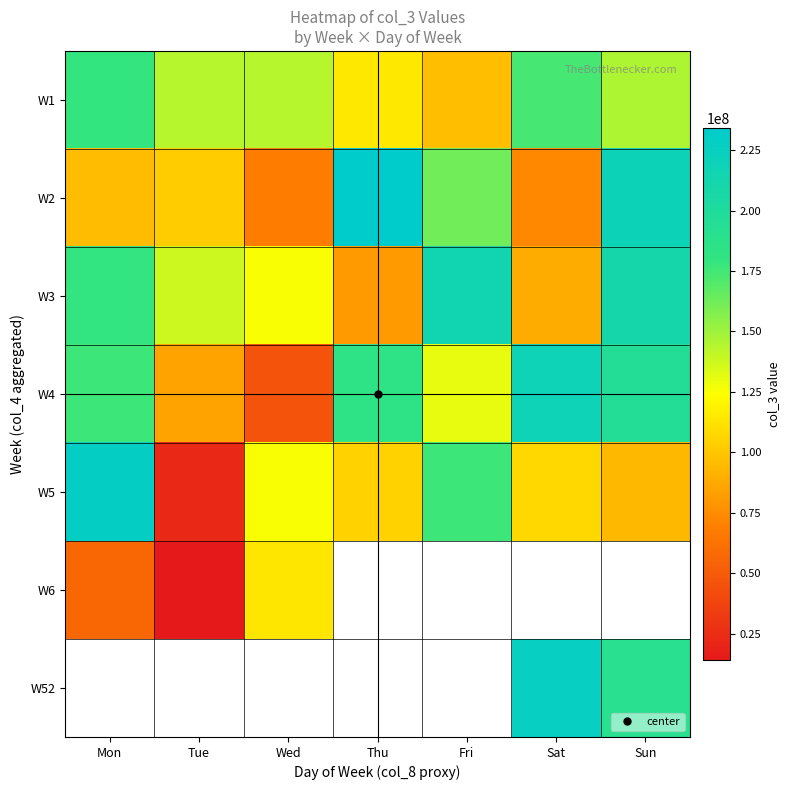

Which category has the highest value in the W6 series?

Wed